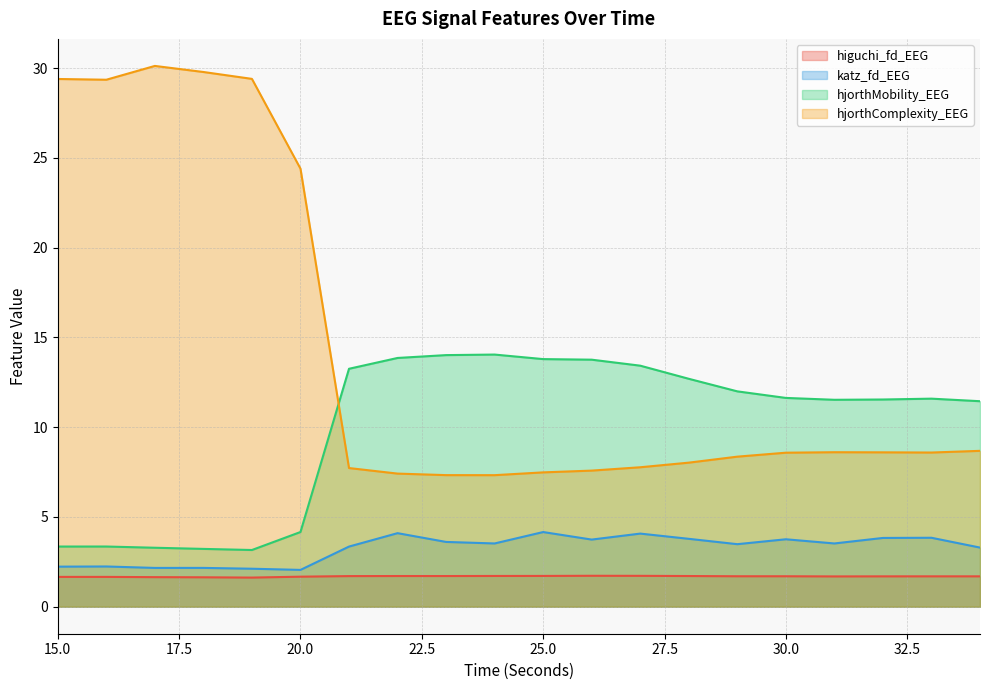

True or false: hjorthMobility_EEG and higuchi_fd_EEG cross at least once.

False